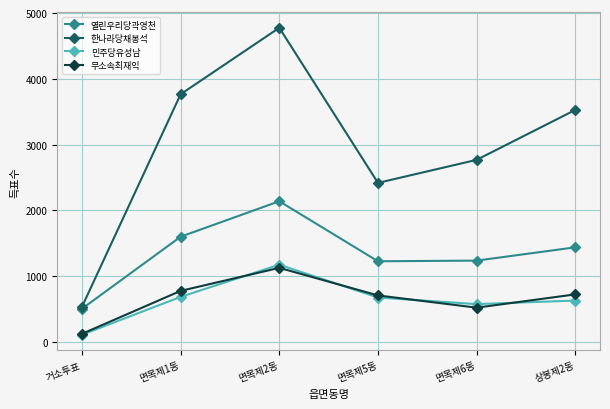

What position from the right is 면목제5동?

3